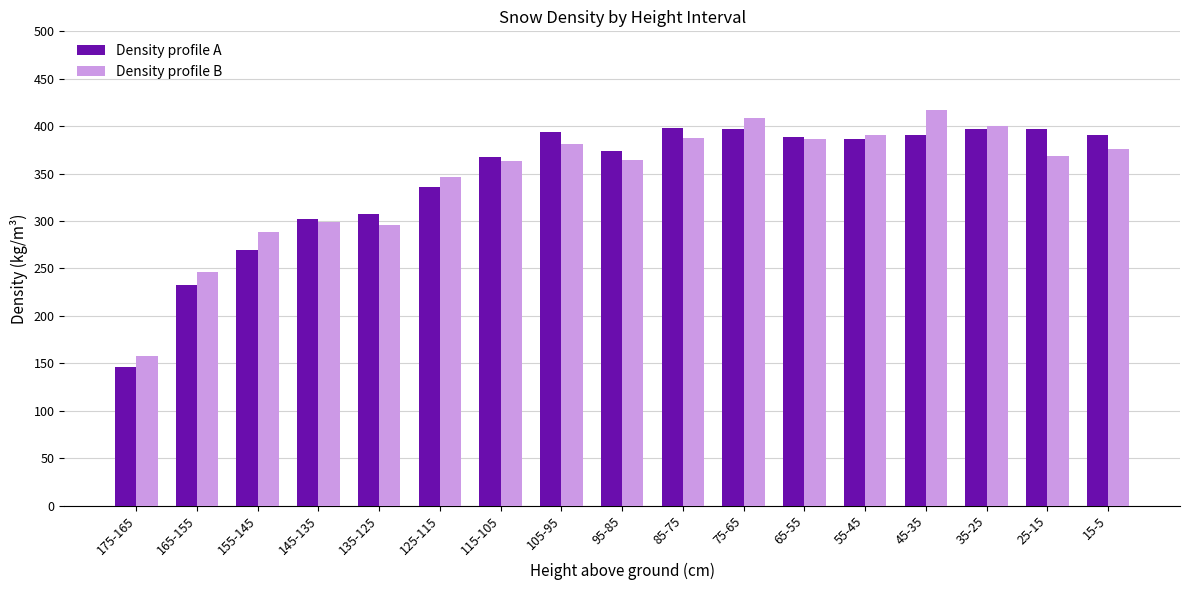

Where does the Density profile A series first go above 386?

105-95